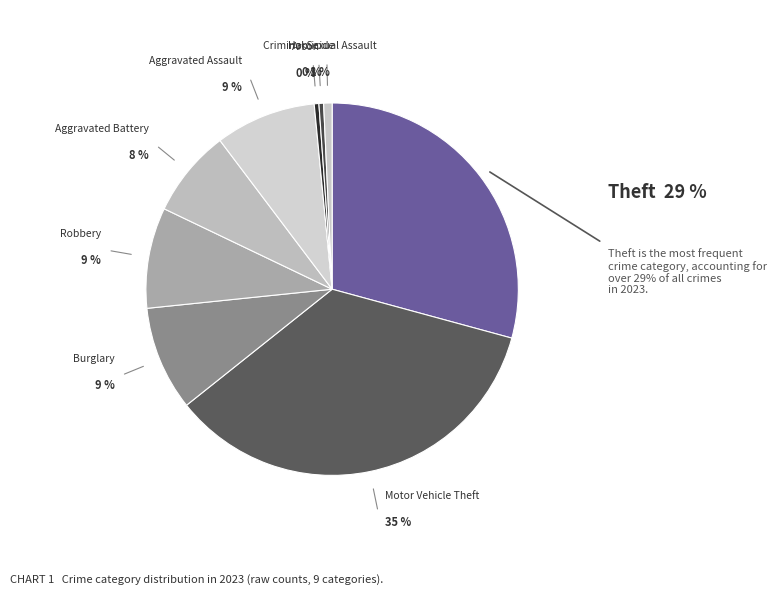

Combined, what portion of the pie is Aggravated Assault and Theft?

38.0%